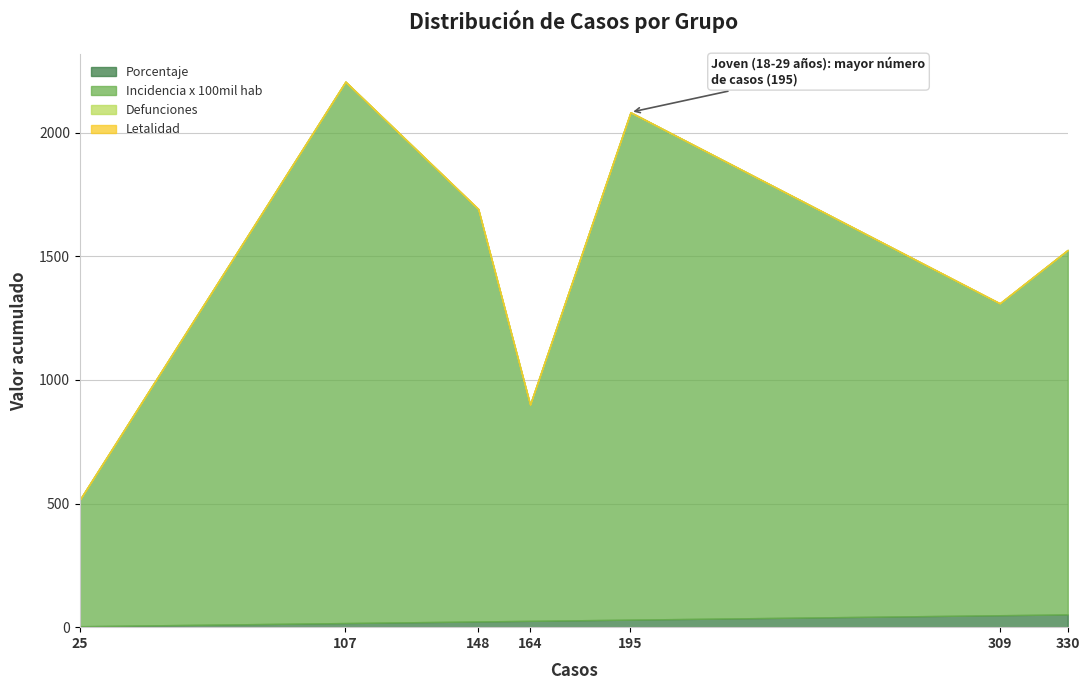

Which series has the widest spread of values?

Incidencia x 100mil hab